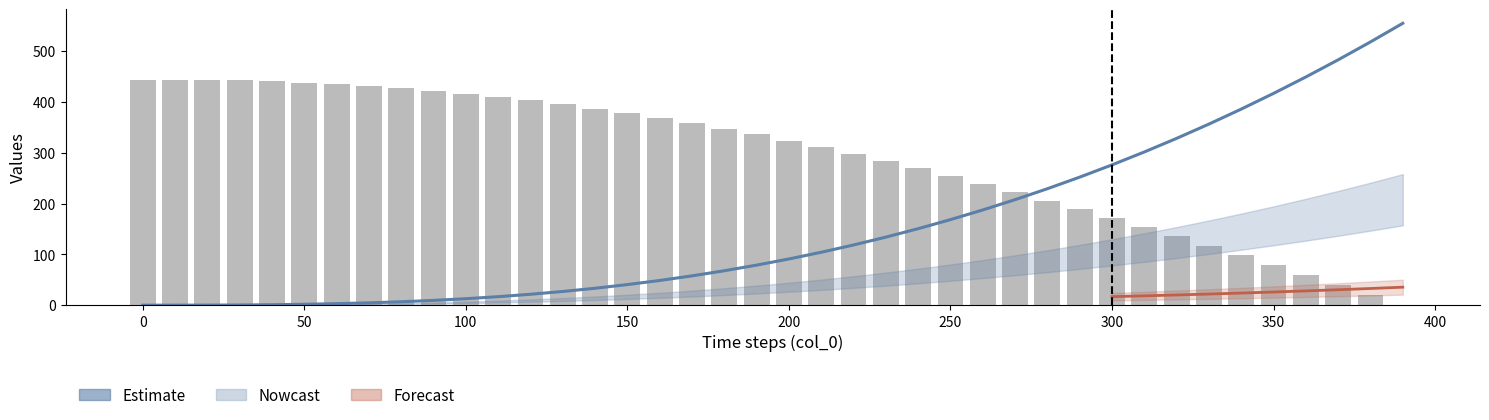

The col_1 (scaled) series shows 66.6 at 29. True or false?

False